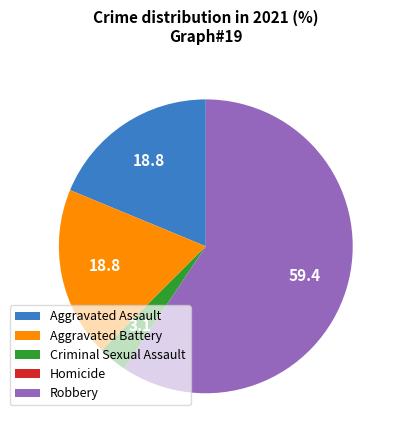

Is there any slice that represents more than half of the pie?

Yes